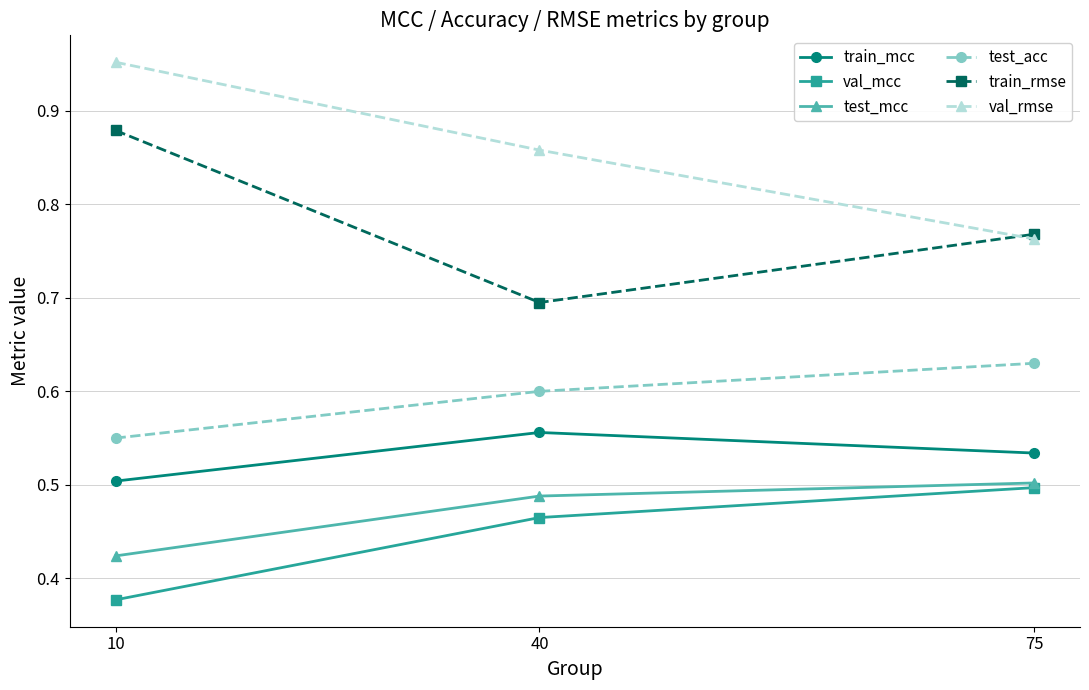

Count the train_rmse values in the range 0 to 1.

3